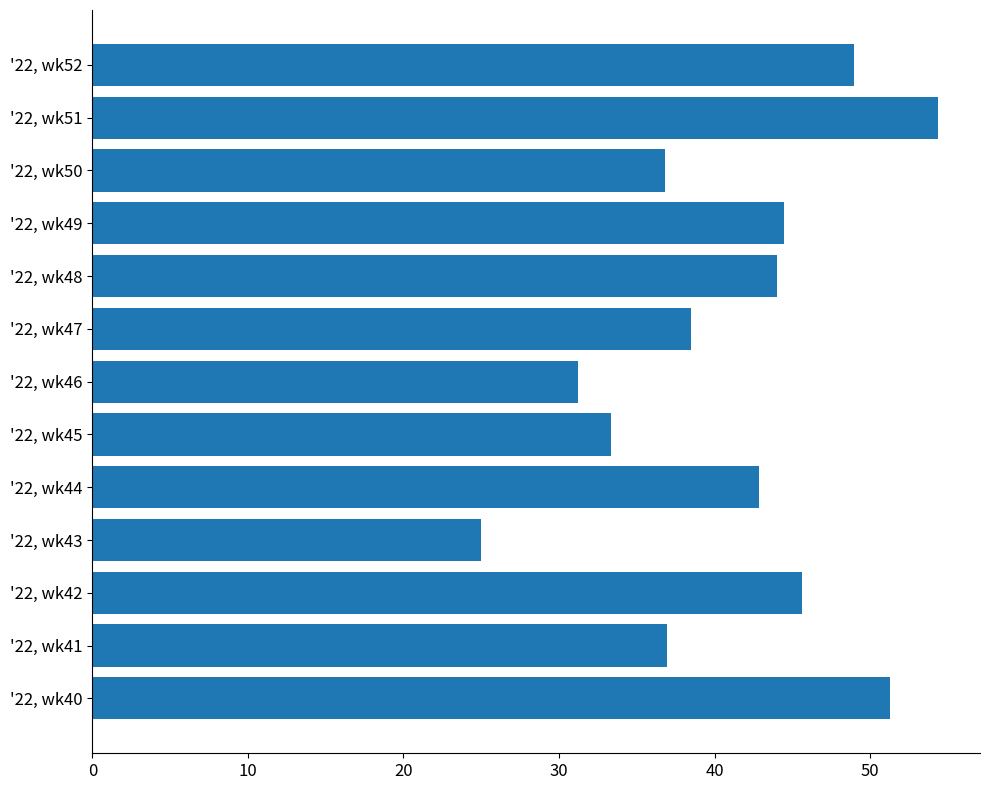

The value at '22, wk44 is 20.3. True or false?

False